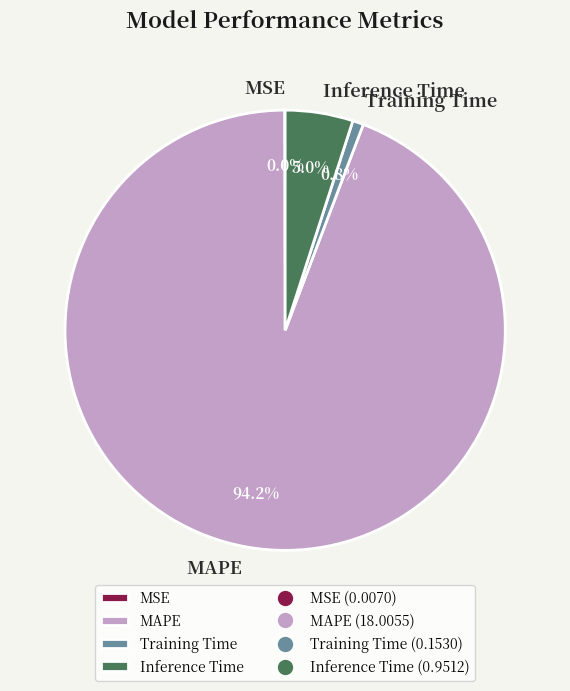

Which category has the biggest portion of the pie?

MAPE